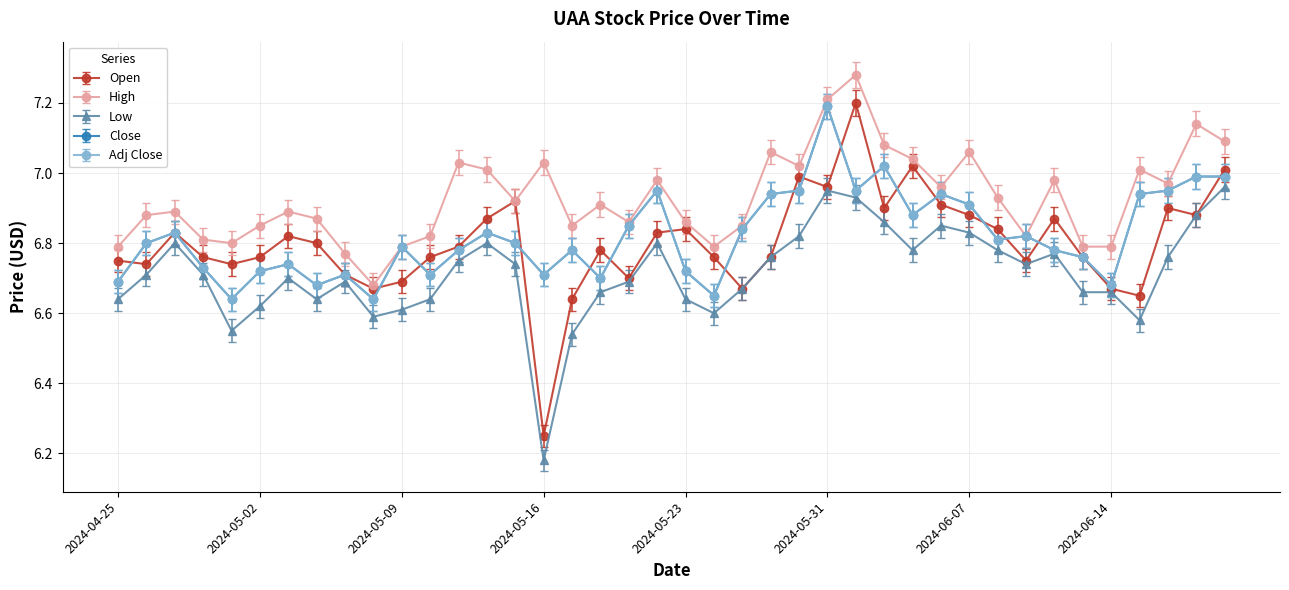

What is the label of the 30th point from the left?

2024-06-06